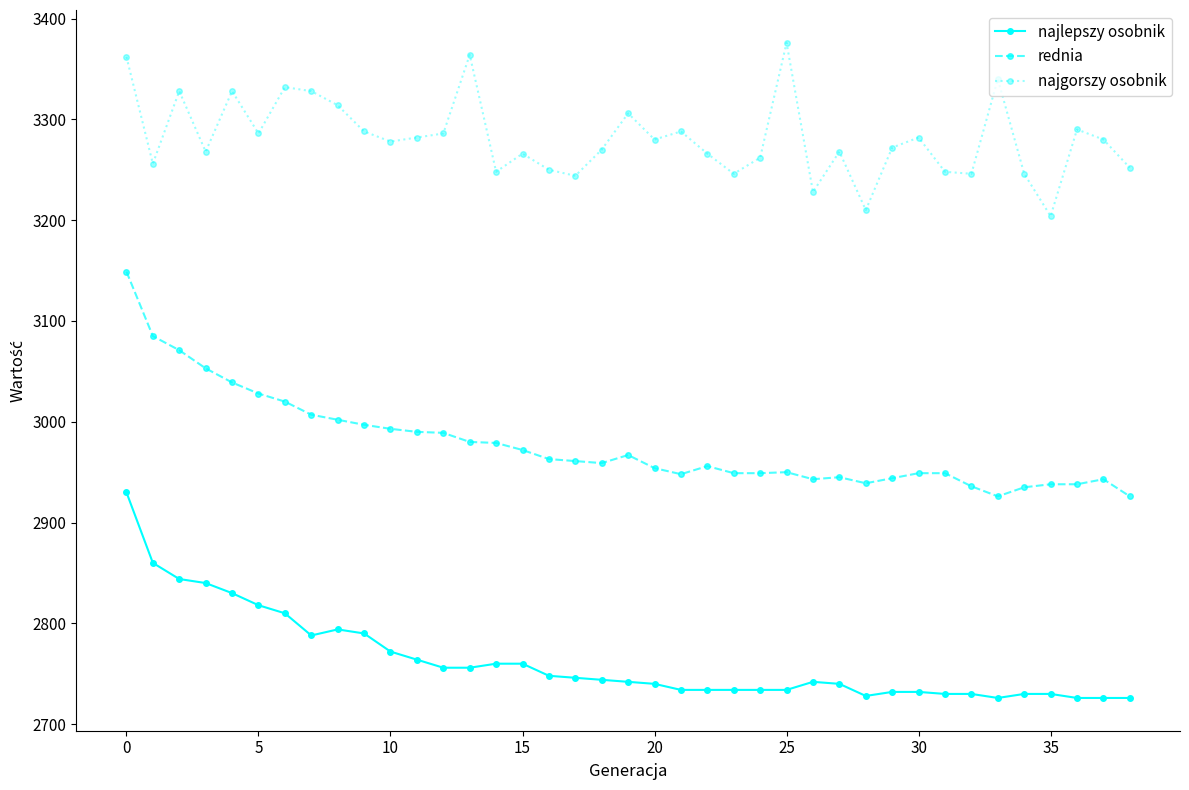

True or false: najgorszy osobnik has more than 2 points higher than both neighbors.

True